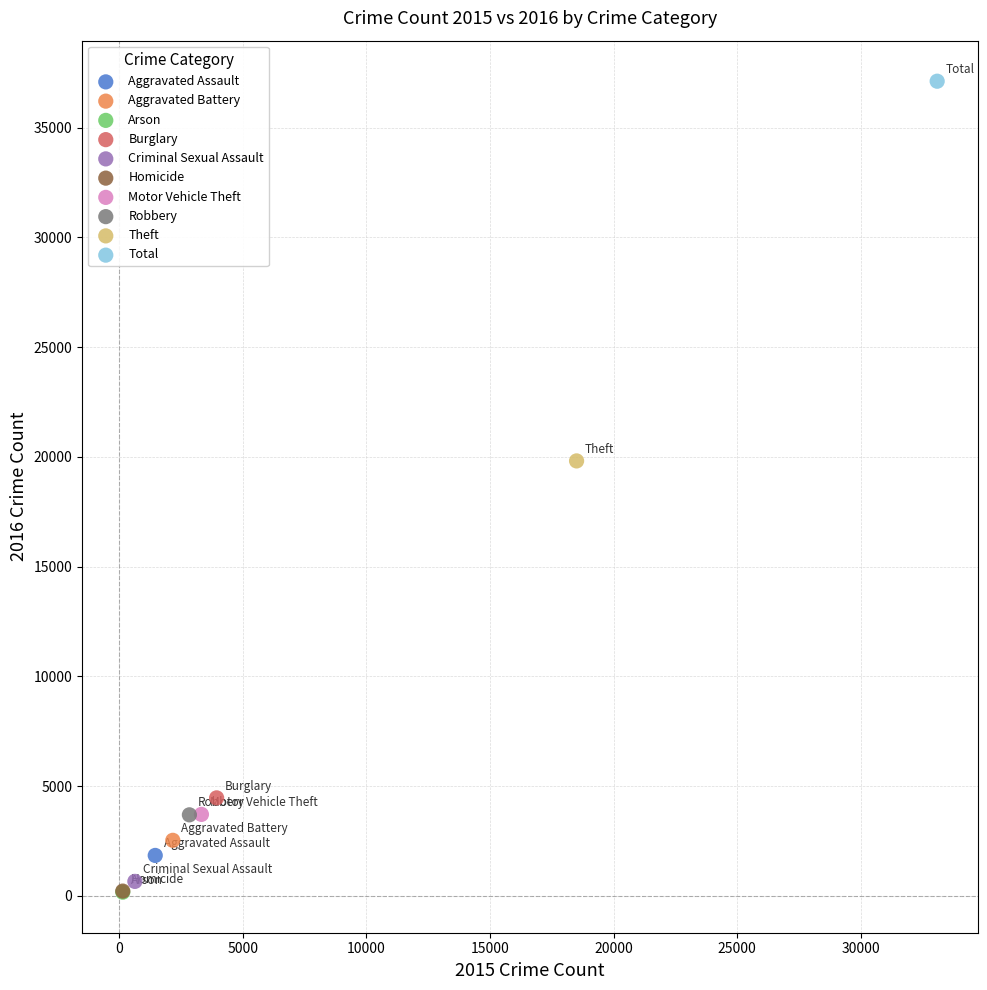

What are all the series names shown in the legend?

Aggravated Assault, Aggravated Battery, Arson, Burglary, Criminal Sexual Assault, Homicide, Motor Vehicle Theft, Robbery, Theft, Total